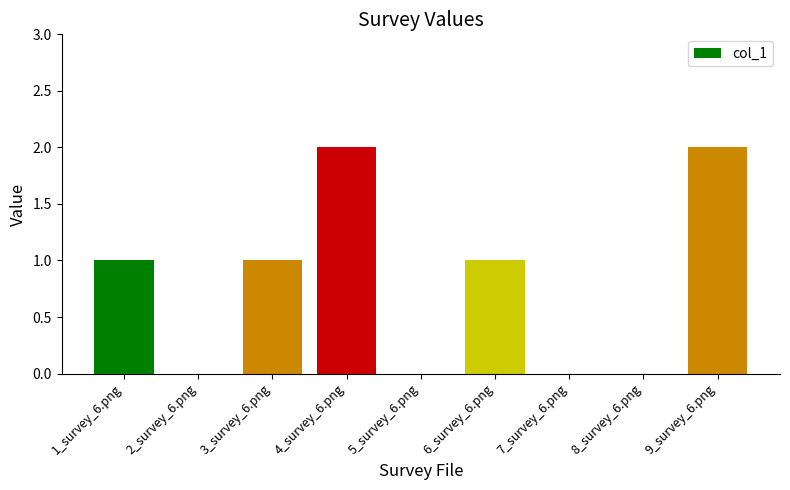

Between 6_survey_6.png and 2_survey_6.png, which is larger?

6_survey_6.png